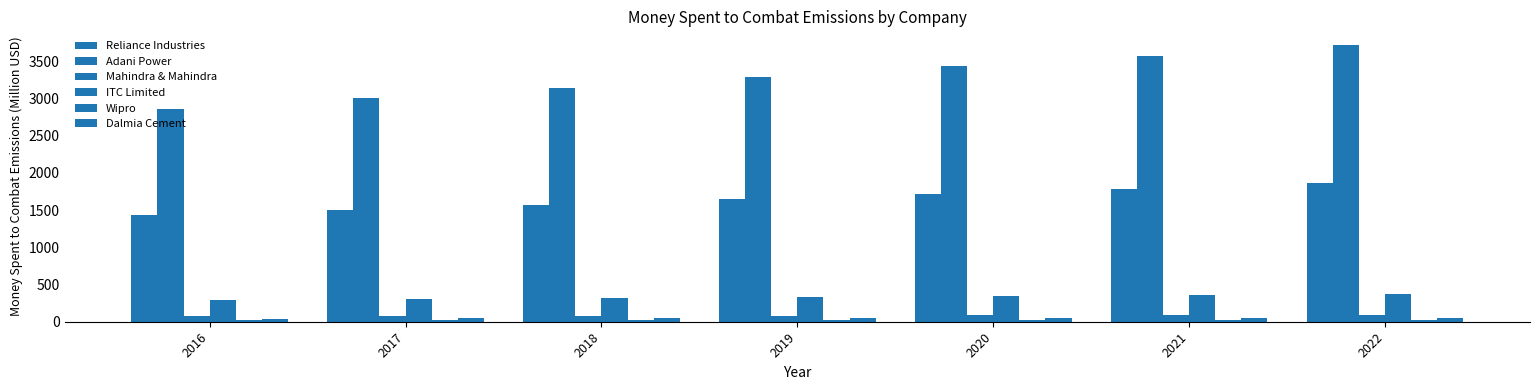

What is the difference between the maximum and minimum values in the Dalmia Cement series?

12.9